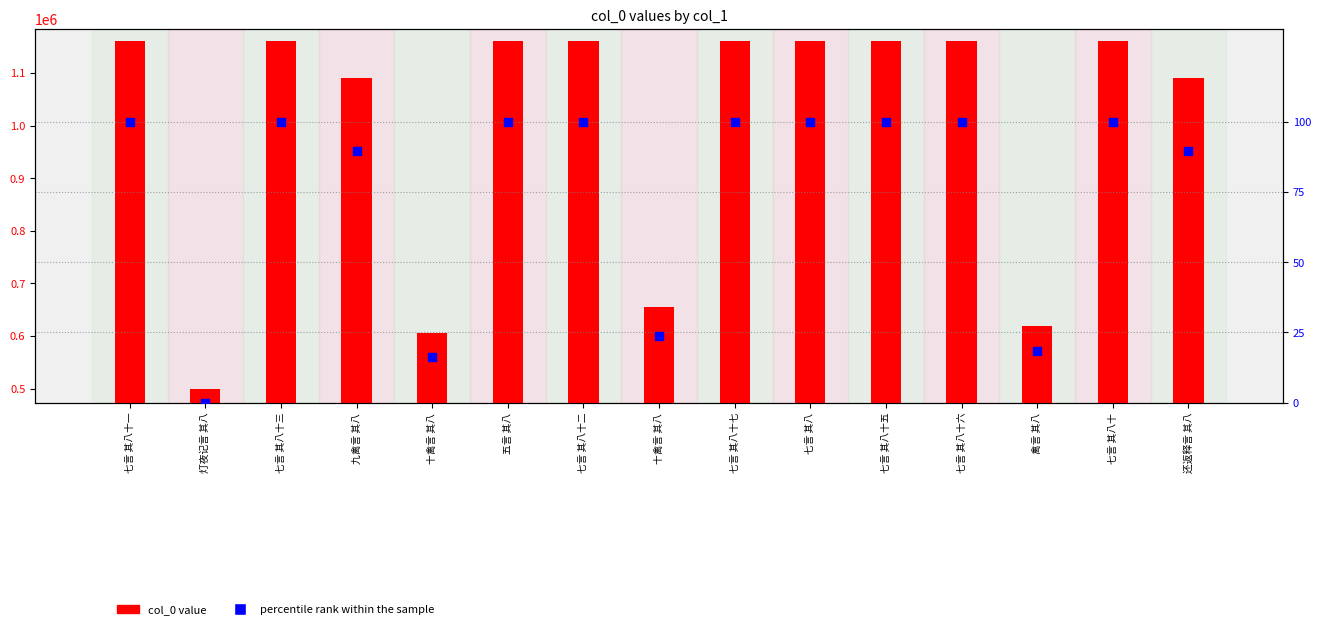

What are all the series names shown in the legend?

col_0 value, percentile rank within the sample